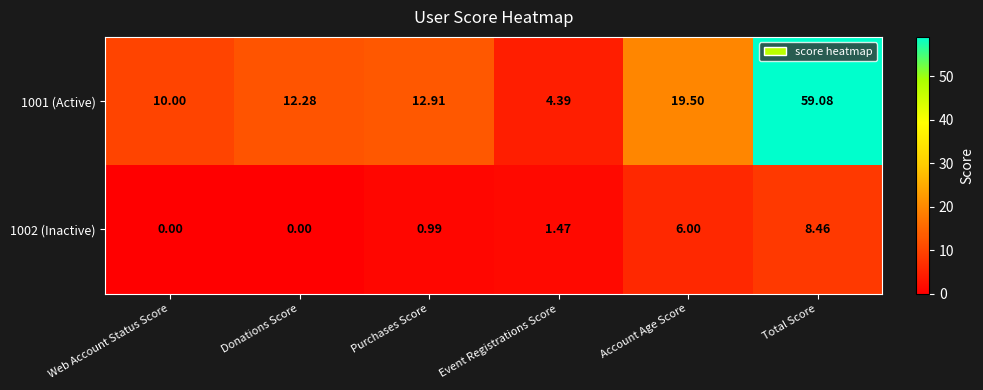

At which label does 1001 (Active) first exceed 12?

Donations Score